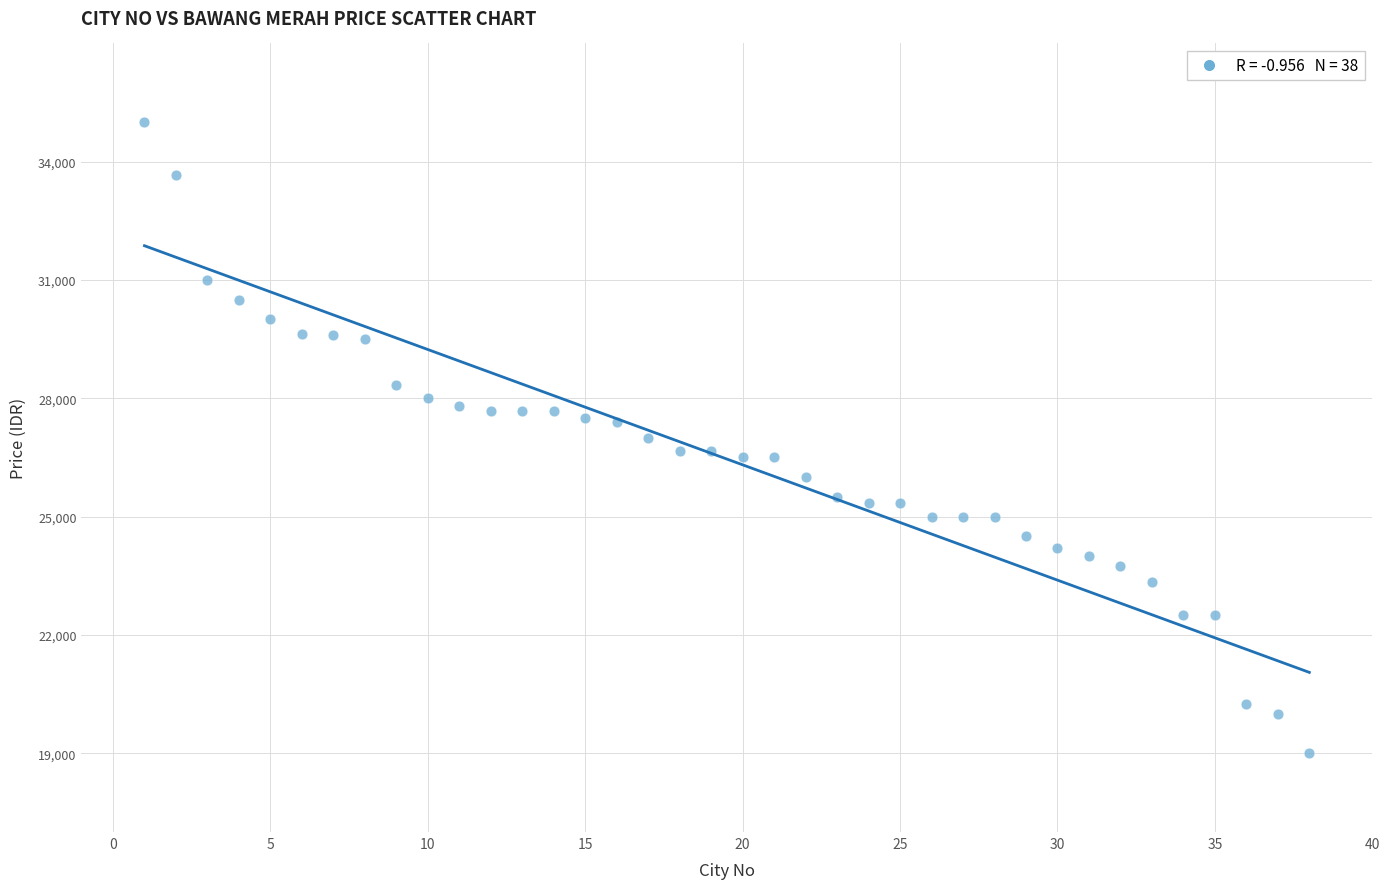

What is the range of X values (max minus min)?

37